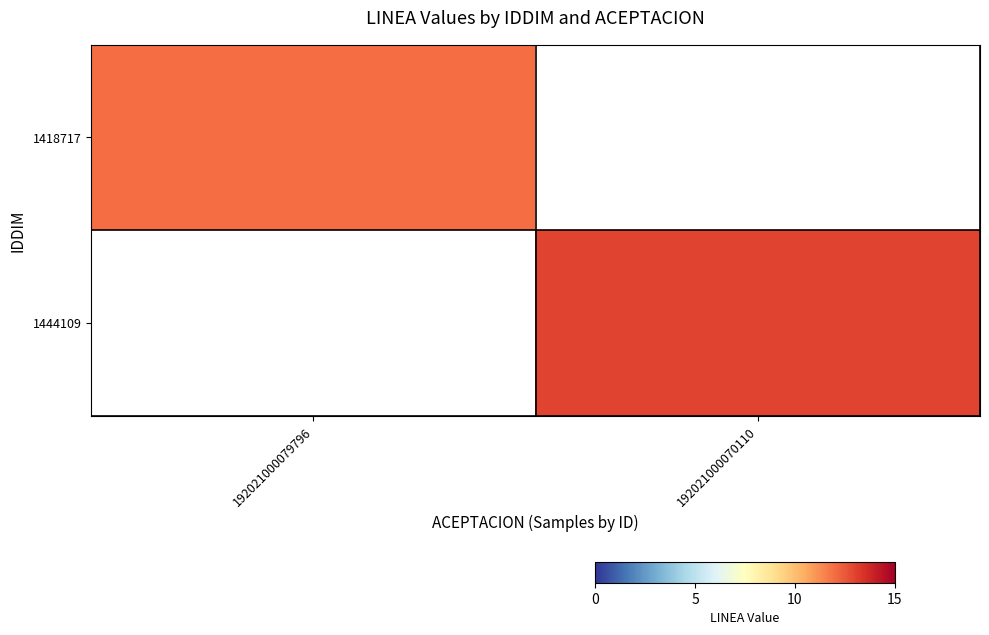

Is the value of 1444109 at 192021000070110 greater than the value of 1418717 at 192021000079796?

Yes